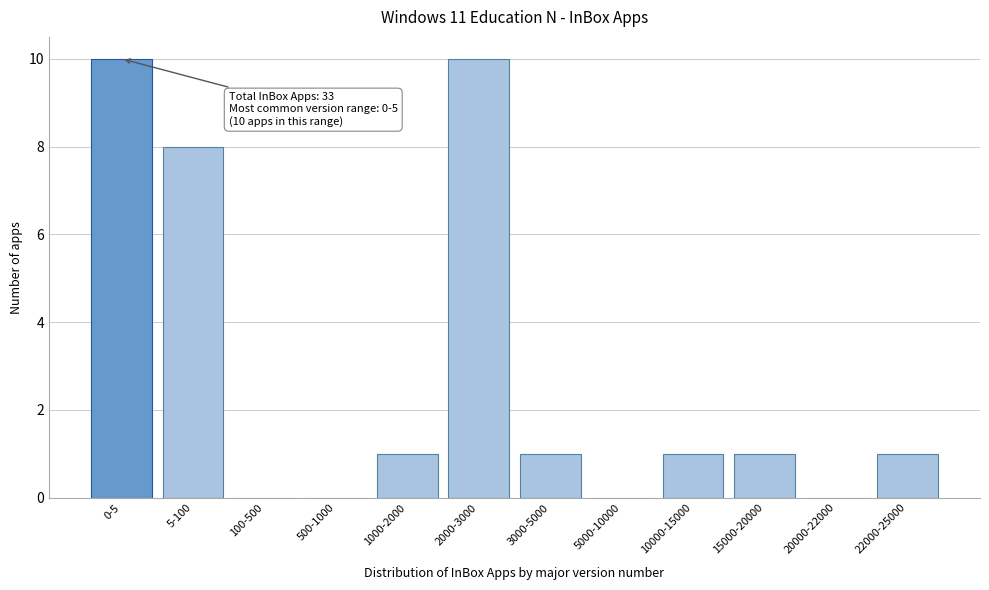

Reading left to right, what are all the values shown in this chart?

0-5=10	5-100=8	100-500=0	500-1000=0	1000-2000=1	2000-3000=10	3000-5000=1	5000-10000=0	10000-15000=1	15000-20000=1	20000-22000=0	22000-25000=1